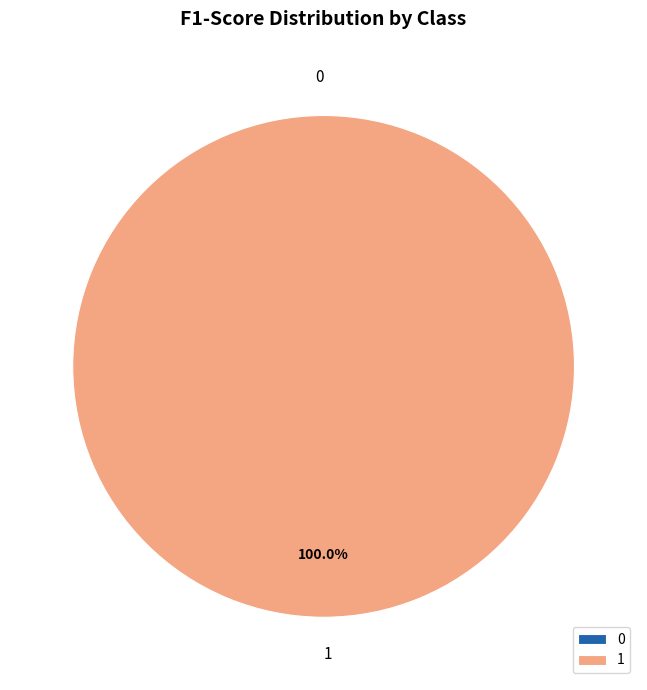

True or false: 0 accounts for 0% of the total.

True